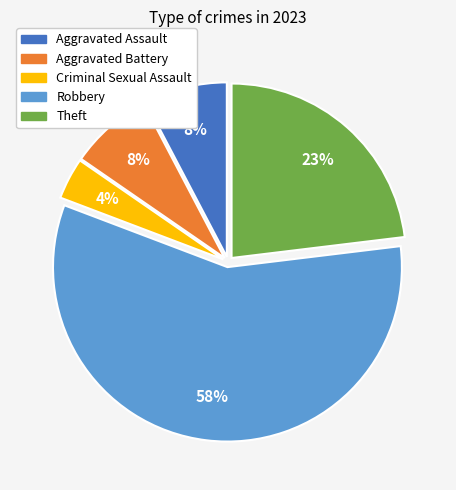

Combined, do Robbery and Criminal Sexual Assault account for over 50%?

Yes